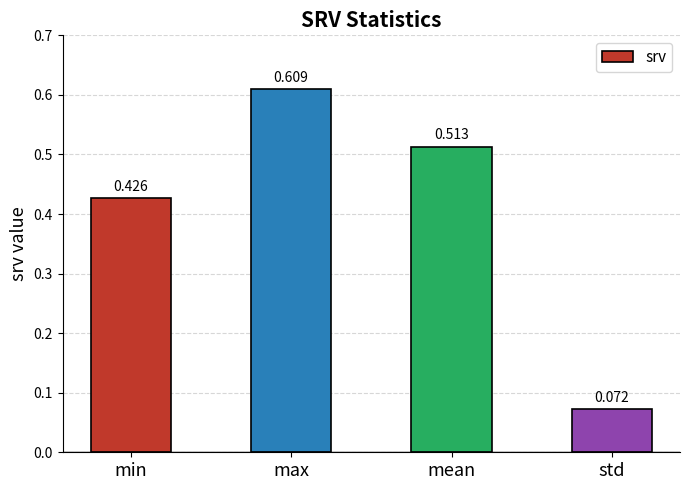

Does the chart contain stacked bars?

No